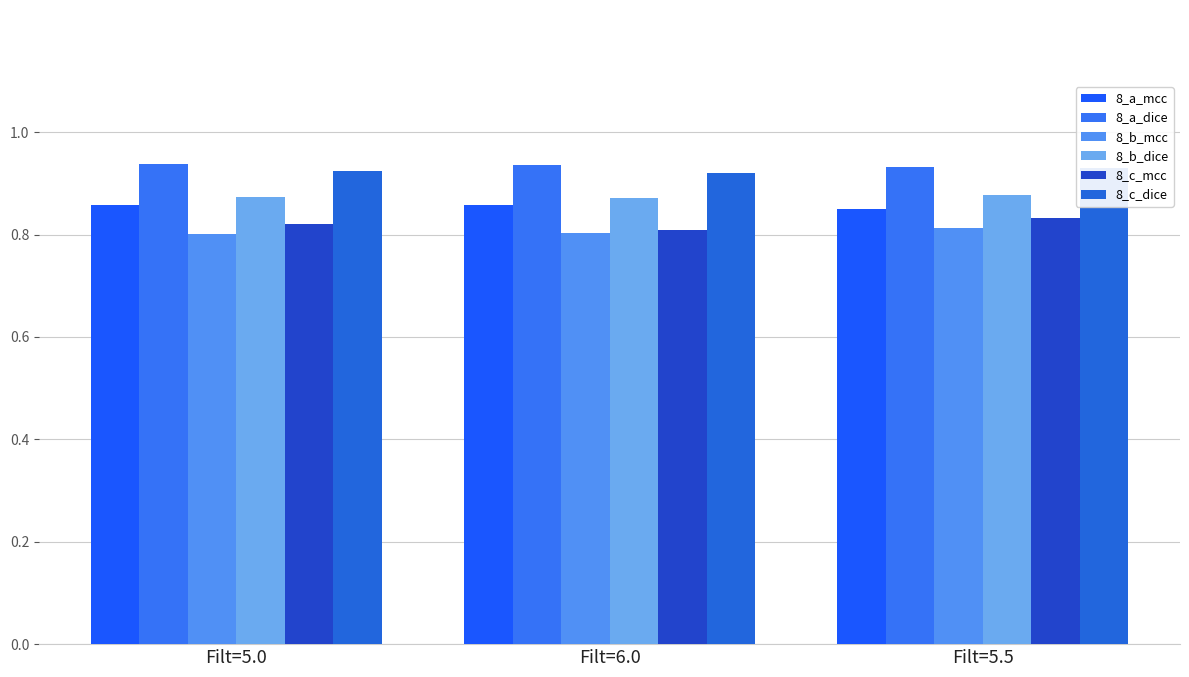

What is the total value across all series at Filt=6.0?

5.2